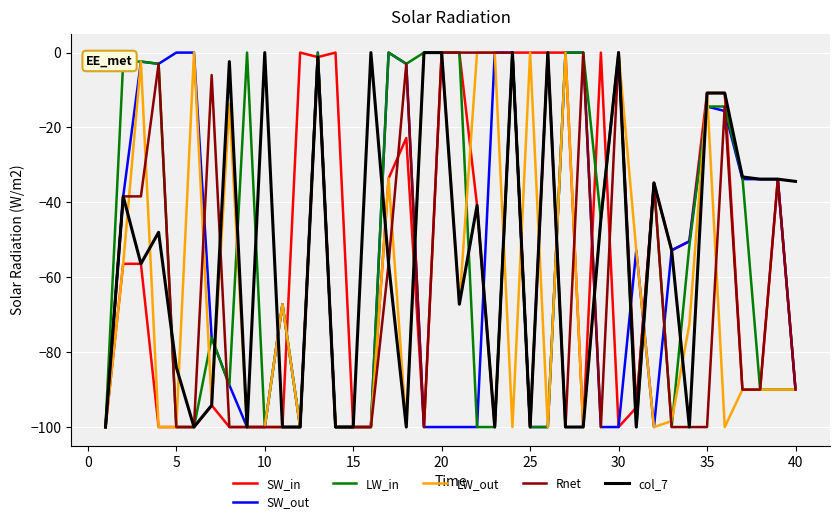

What is the spread (max minus min) of values at 25?

100.0